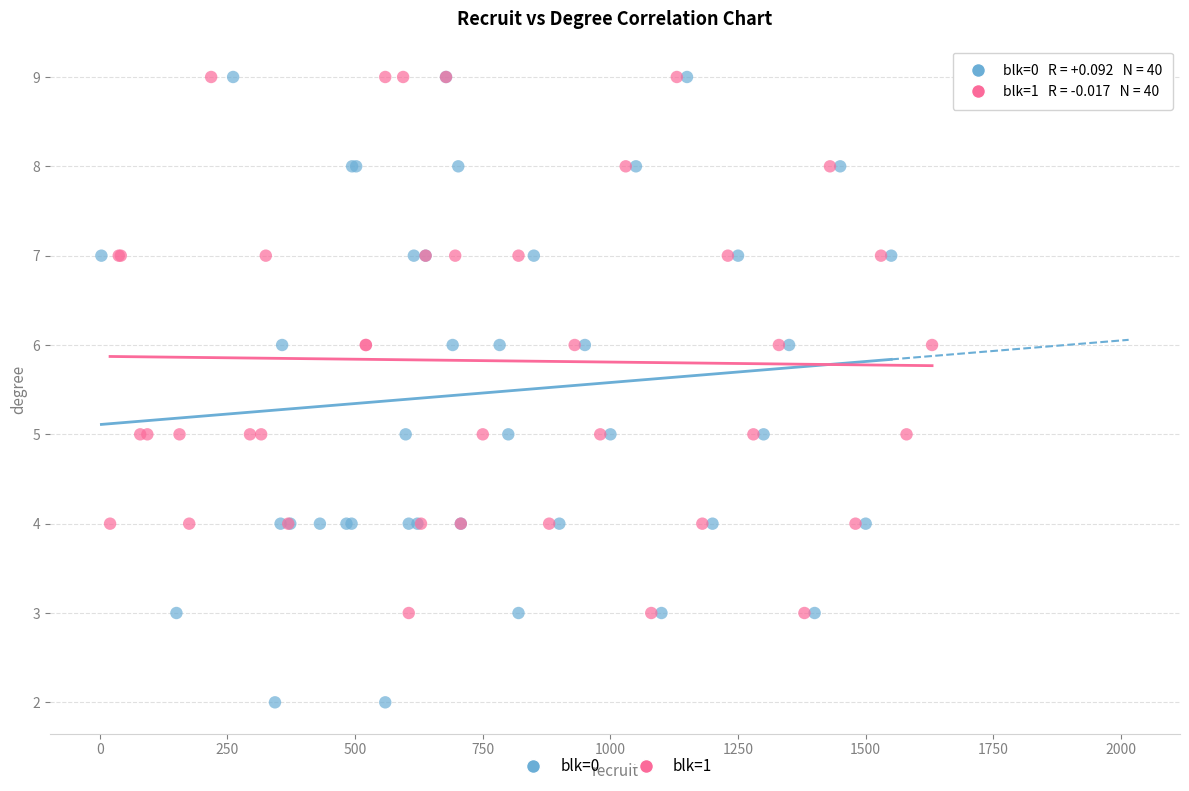

Which series has the largest Y range (max minus min)?

blk=0